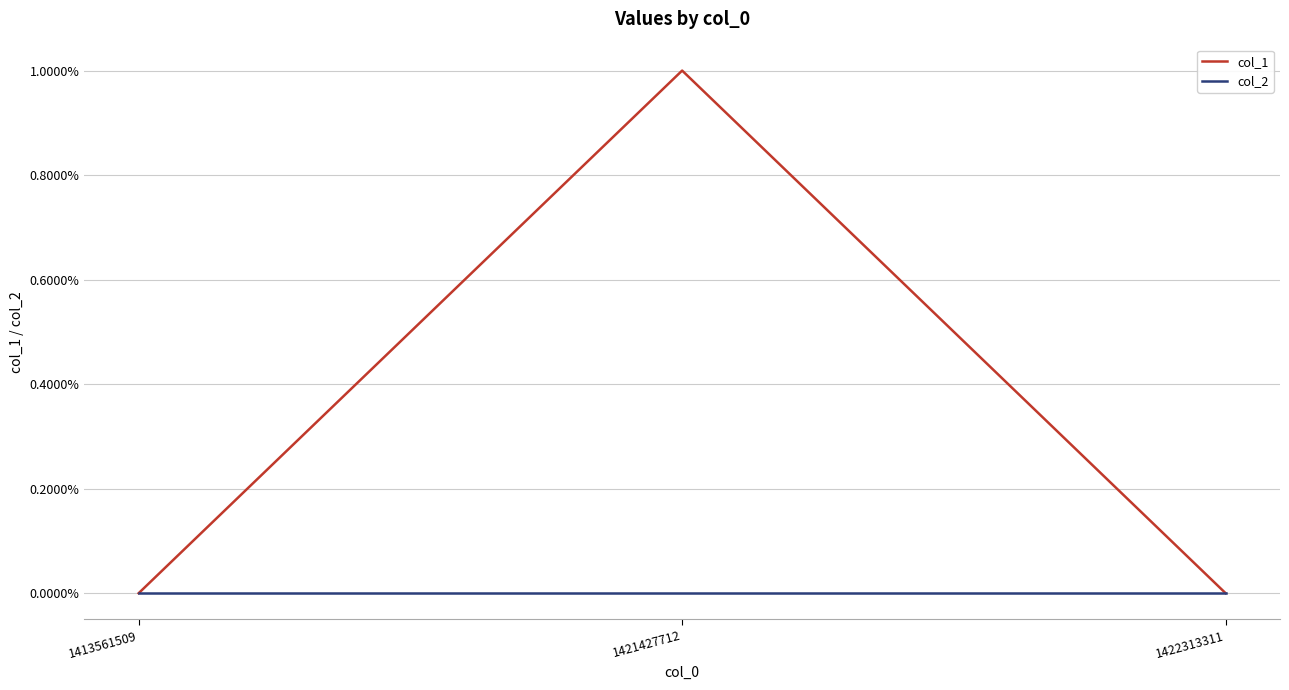

How many lines are shown in the chart?

2